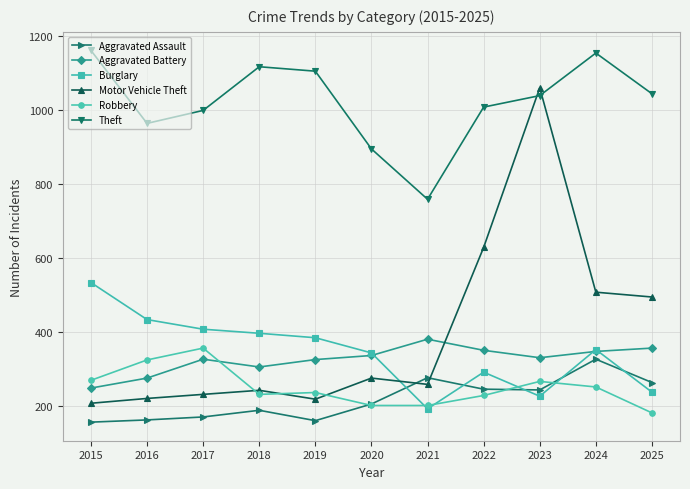

What is the lowest value of the Aggravated Assault series?

156